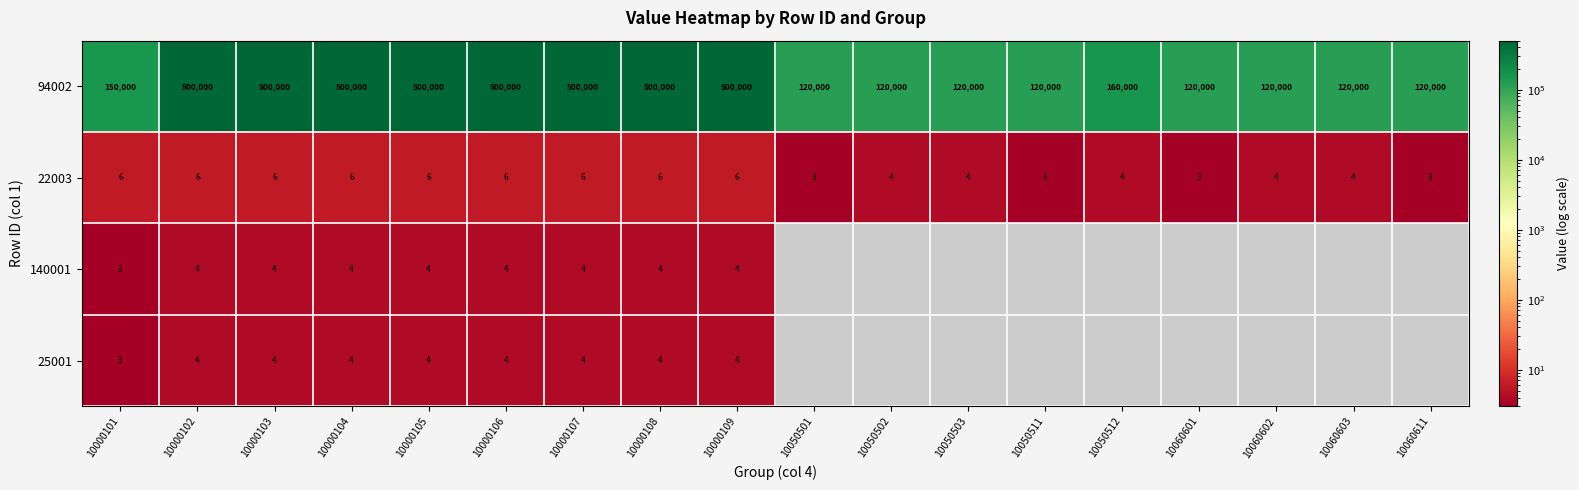

What is the maximum value shown in the chart?

500000.0